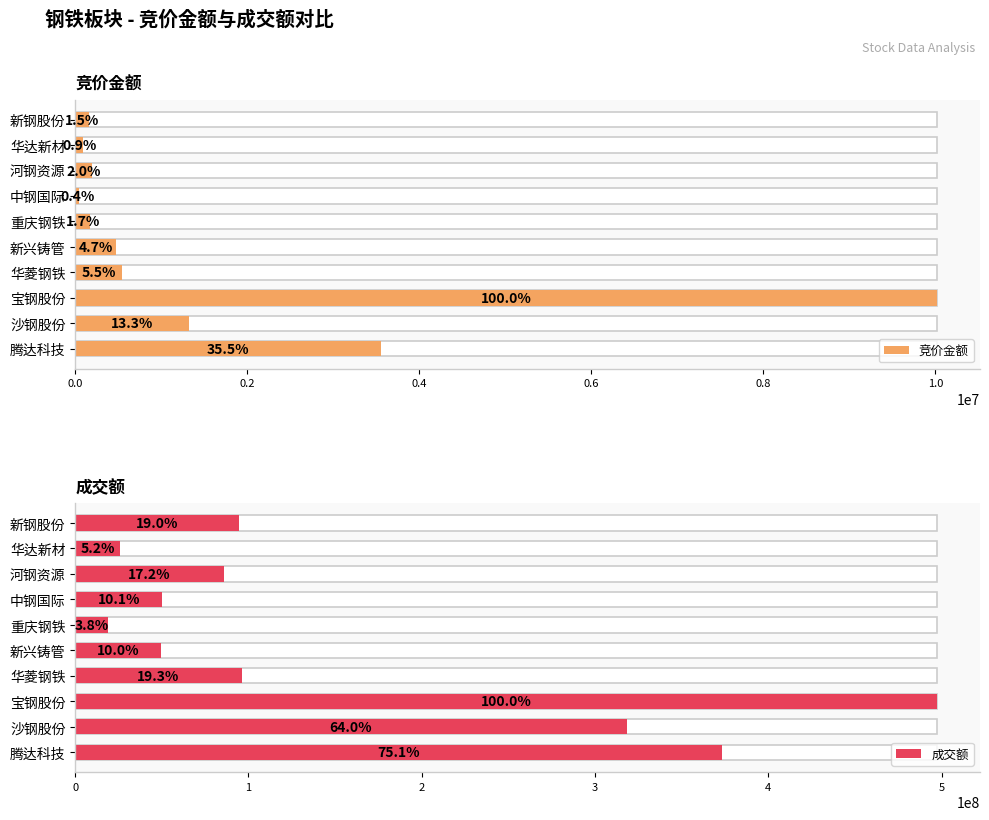

Are the bars grouped side by side (vs. stacked)?

Yes